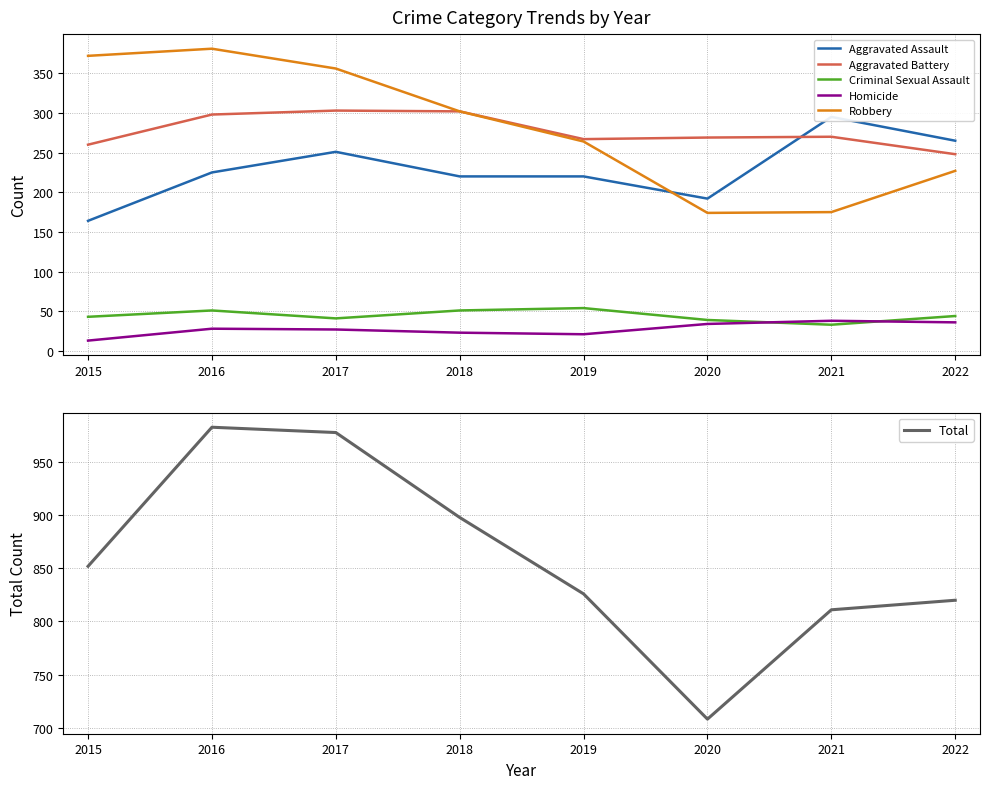

What is the sum of all Total values?

6876